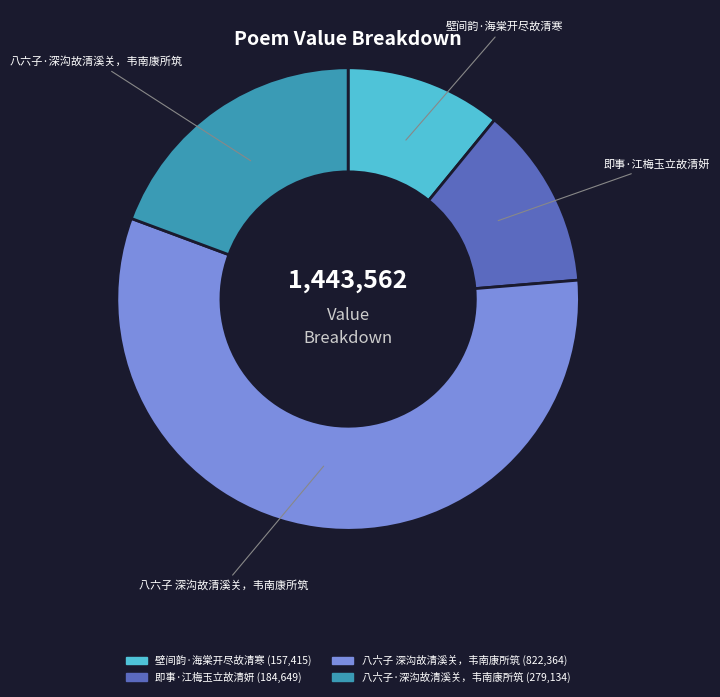

The 即事·江梅玉立故清妍 slice represents 13% of the pie. True or false?

True